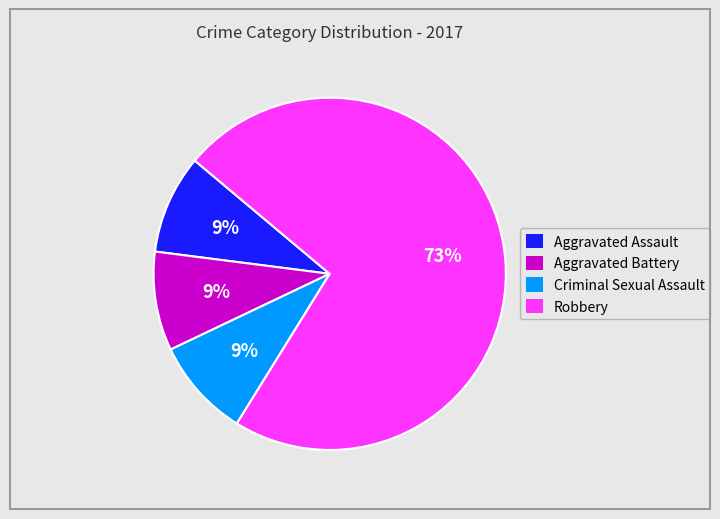

Is there any slice that represents more than half of the pie?

Yes